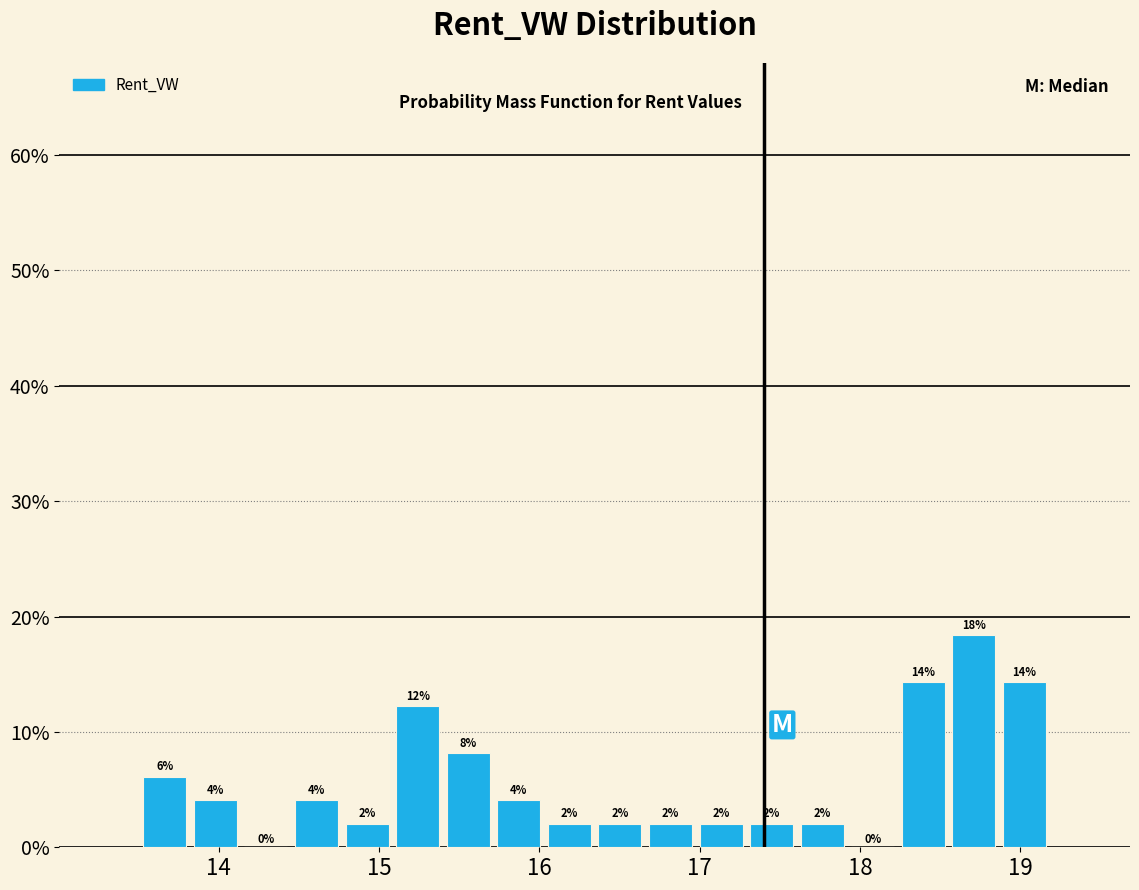

Read against the x-axis, roughly where is the centre of the tallest bar?

18.7